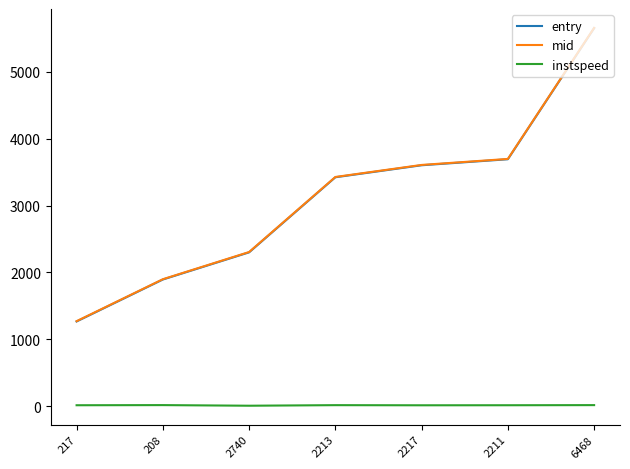

The value of entry at 2217 is 6123.2. True or false?

False